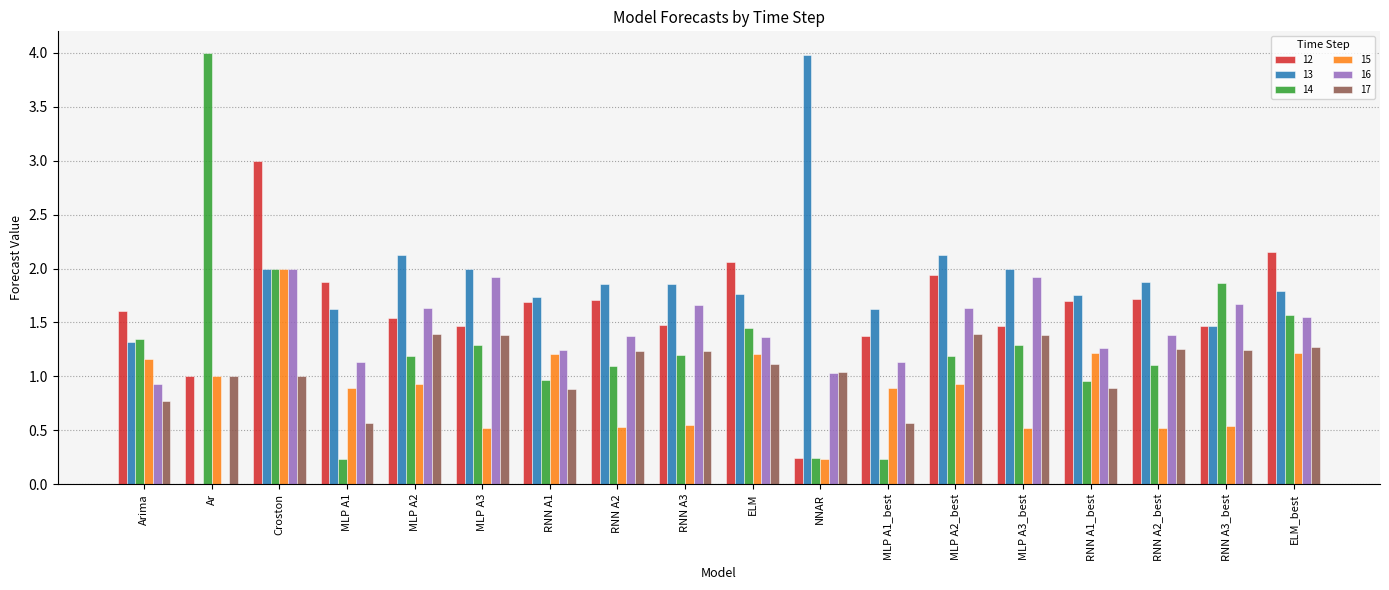

What is the difference between the 14 values at RNN A2_best and RNN A3?

0.1